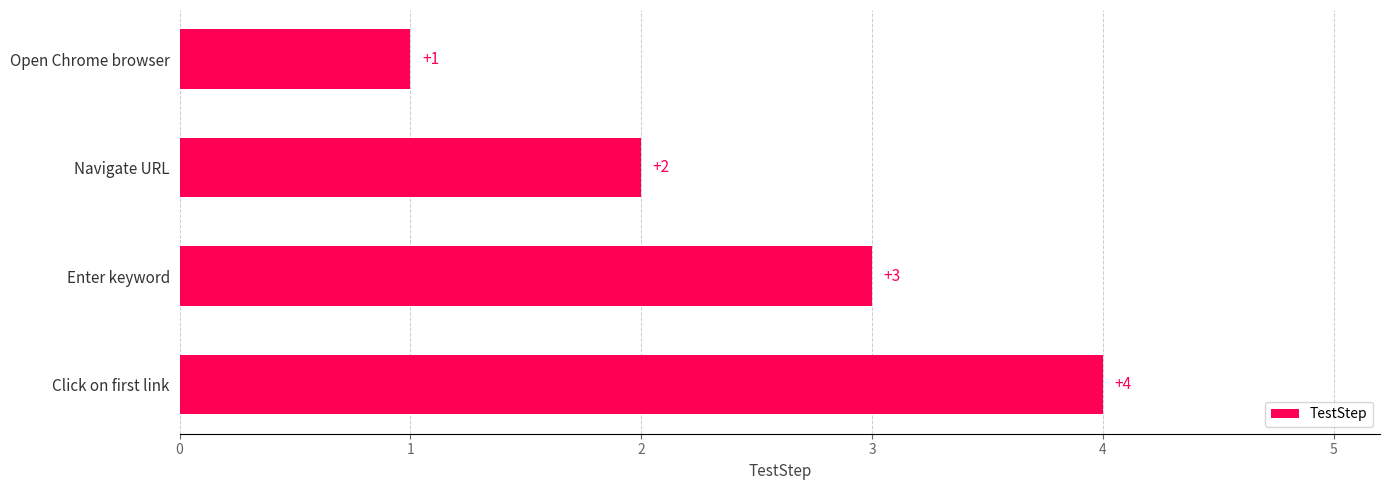

Which label corresponds to the largest value in the chart?

Click on first link